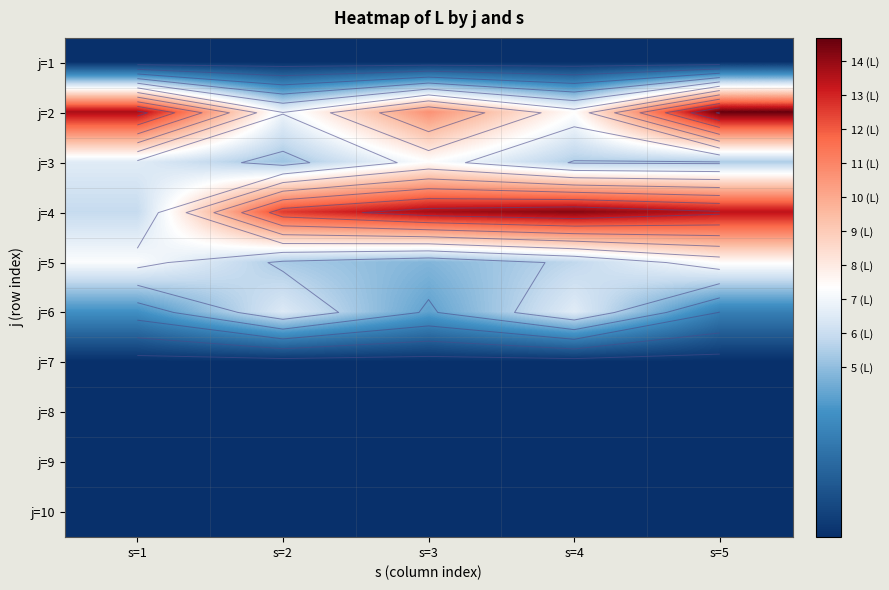

Rank the series by their maximum value, from lowest to highest.

j=1, j=7, j=8, j=9, j=10, j=6, j=3, j=5, j=4, j=2